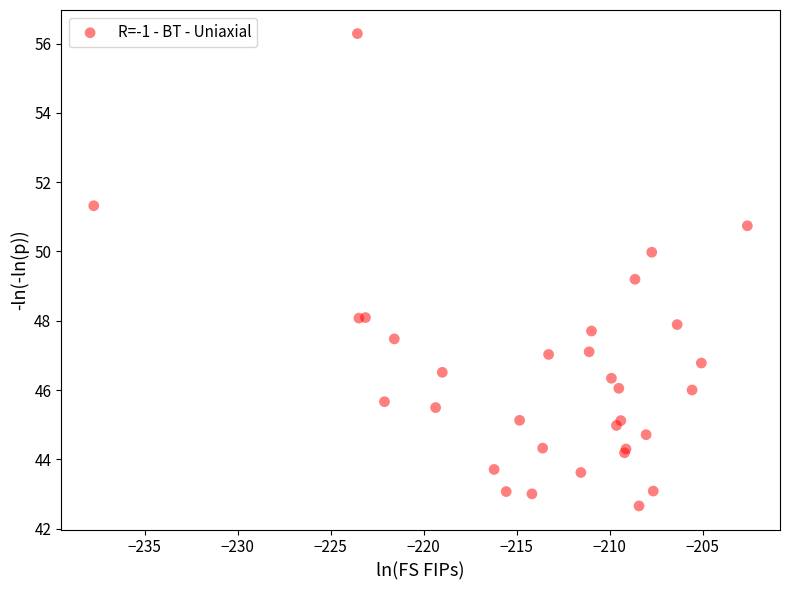

What Y value in the scatter plot is closest to 49?

49.2